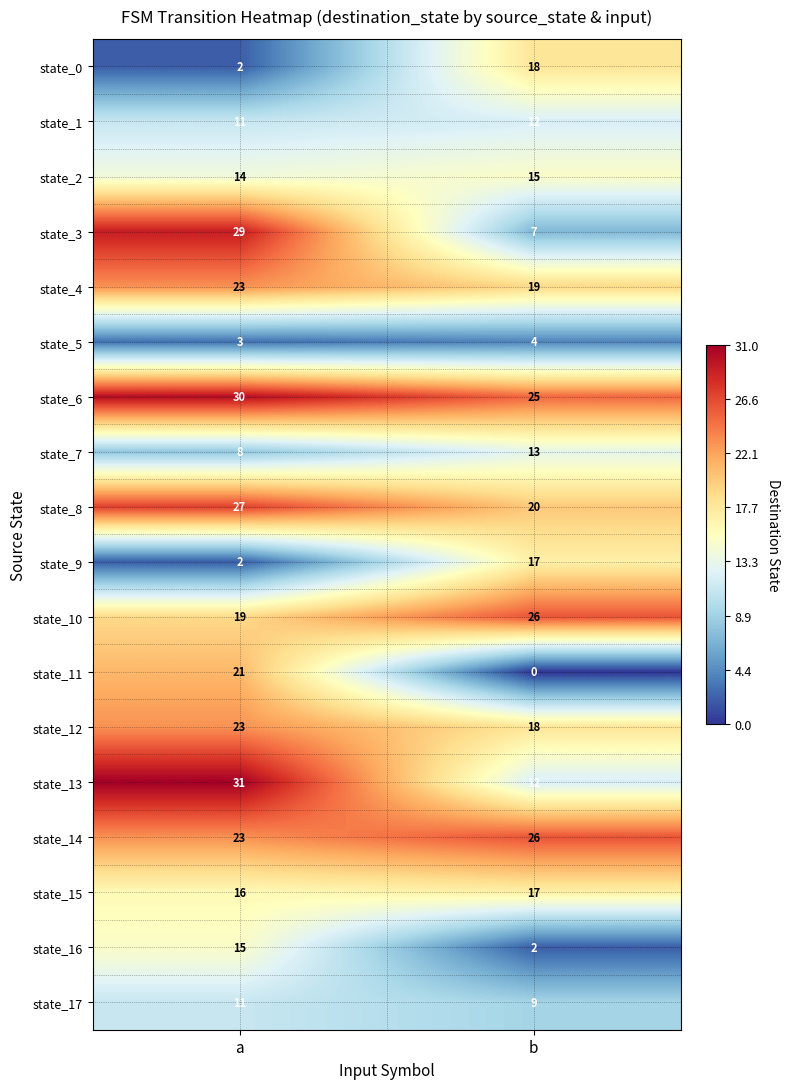

List the labels in order of state_9 value, smallest first.

a, b